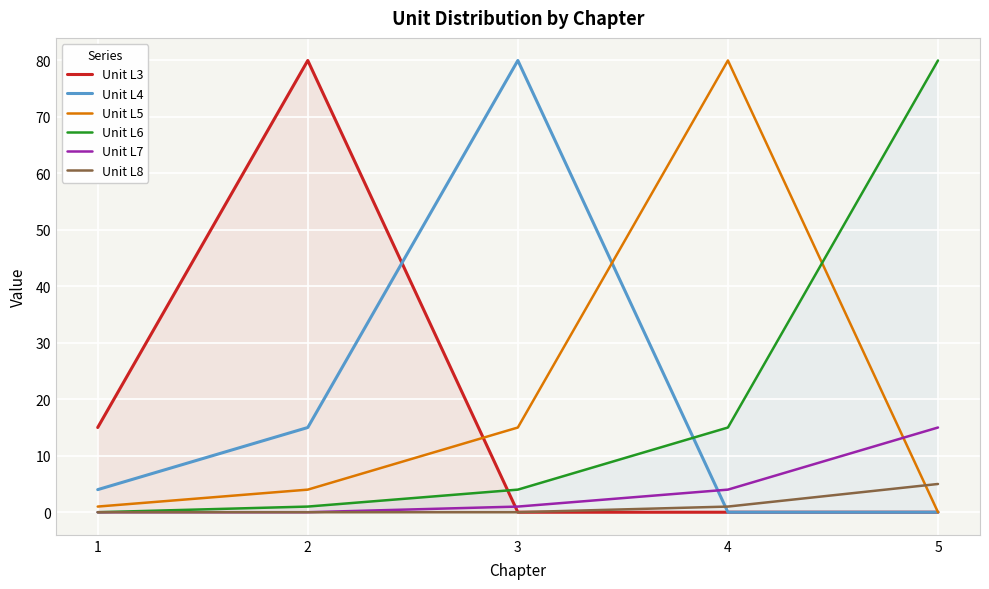

True or false: Unit L5 and Unit L6 intersect in this chart.

True